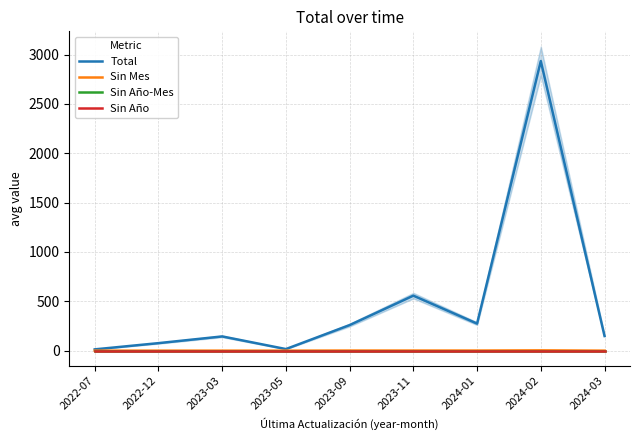

At which category is the sum across all series the highest?

2024-02